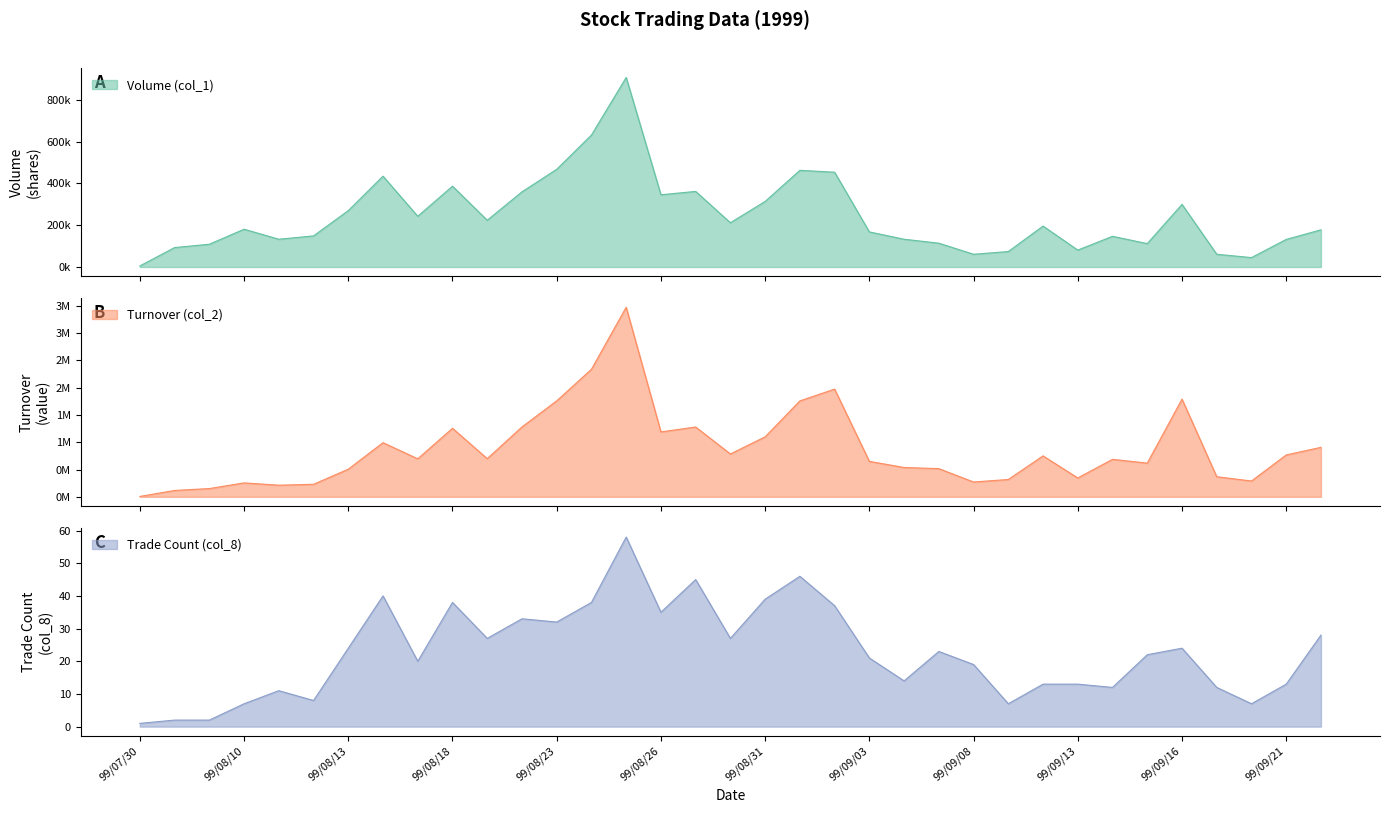

Rank the series by their average value, from highest to lowest.

Turnover (col_2), Volume (col_1), Trade Count (col_8)